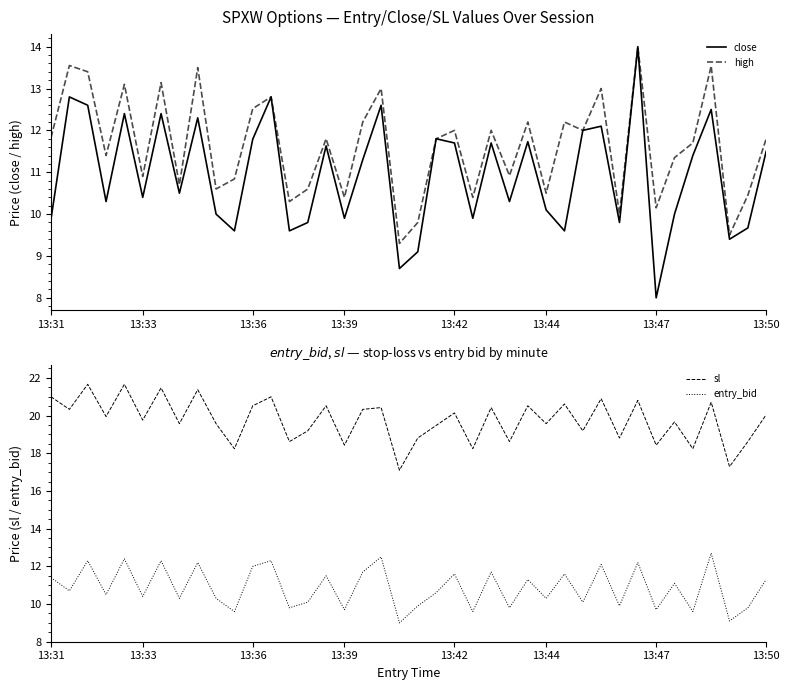

Rank the series by their maximum value, from highest to lowest.

sl, close, high, entry_bid